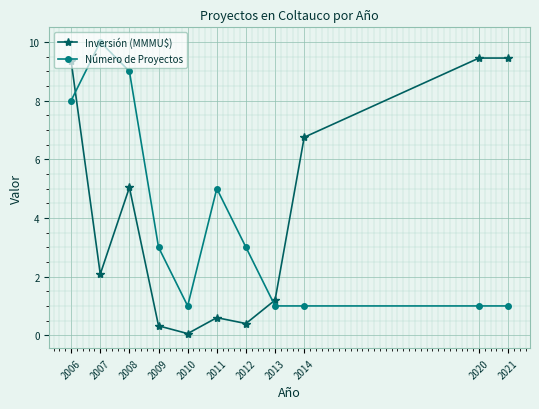

Is the value of Inversión (MMMU$) at 2020 greater than the value of Número de Proyectos at 2013?

Yes